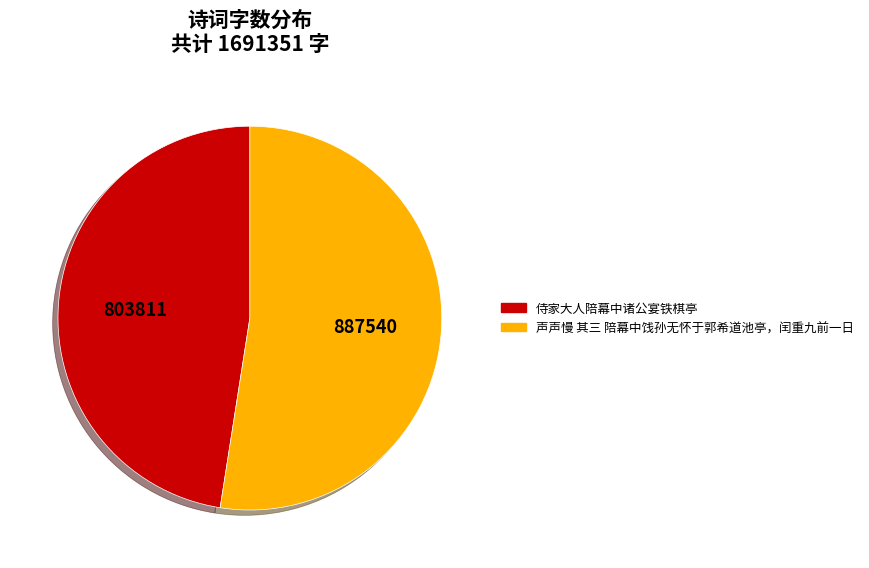

Count the number of slices in the pie.

2